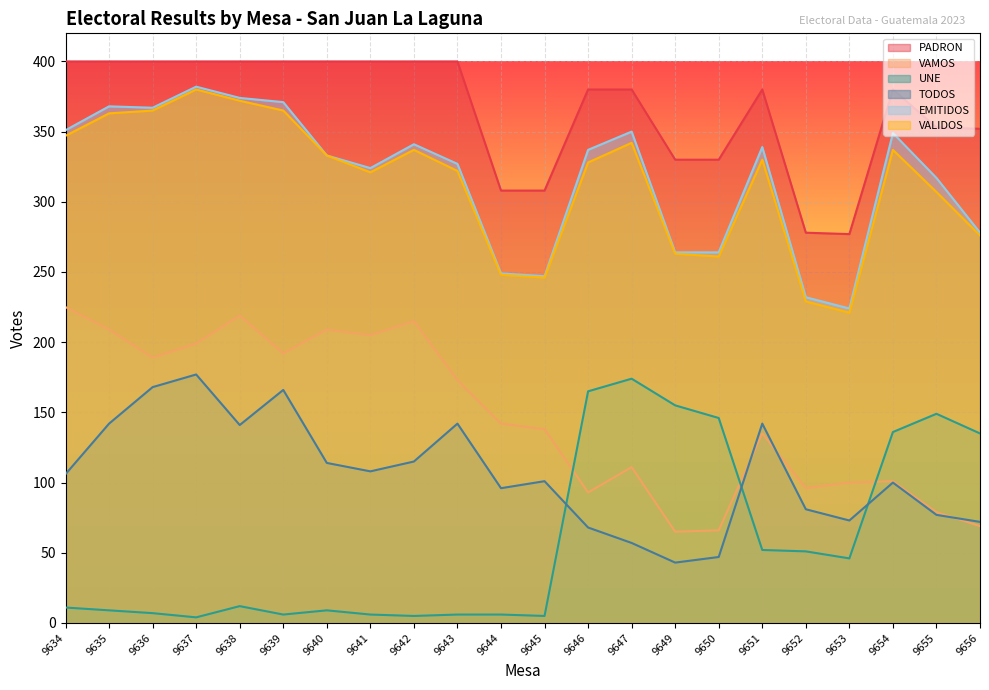

Reading left to right, extract all data points from this chart.

PADRON: 400	400	400	400	400	400	400	400	400	400	308	308	380	380	330	330	380	278	277	380	353	352
VAMOS: 225	209	189	199	219	192	209	205	215	173	142	138	93	111	65	66	135	96	100	101	79	69
UNE: 11	9	7	4	12	6	9	6	5	6	6	5	165	174	155	146	52	51	46	136	149	135
TODOS: 106	142	168	177	141	166	114	108	115	142	96	101	68	57	43	47	142	81	73	100	77	72
EMITIDOS: 351	368	367	382	374	371	333	324	341	327	249	247	337	350	264	264	339	232	224	349	317	278
VALIDOS: 347	363	365	380	372	365	333	321	337	322	248	246	328	342	263	261	330	229	221	337	307	276